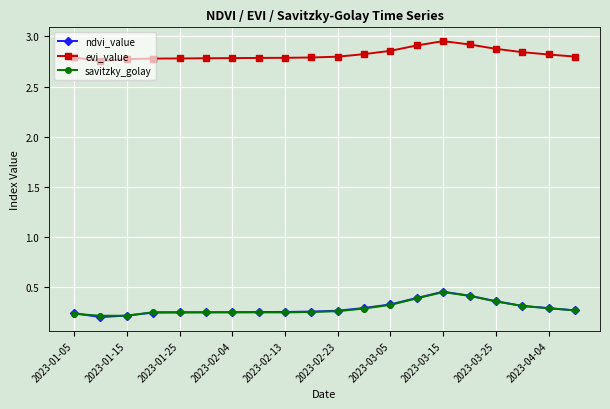

True or false: savitzky_golay and evi_value intersect in this chart.

False